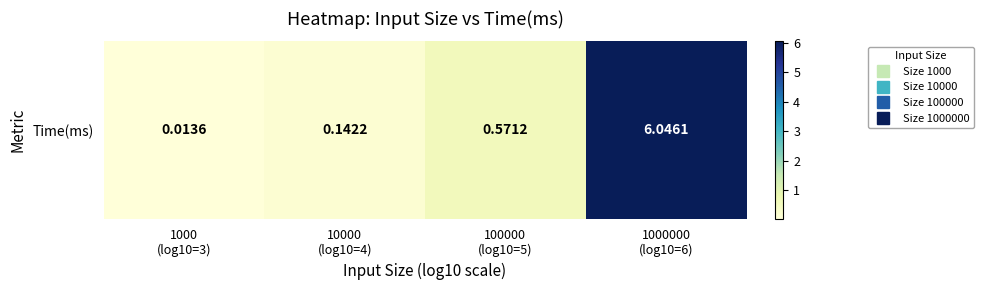

Read the value at 10000
(log10=4).

0.1